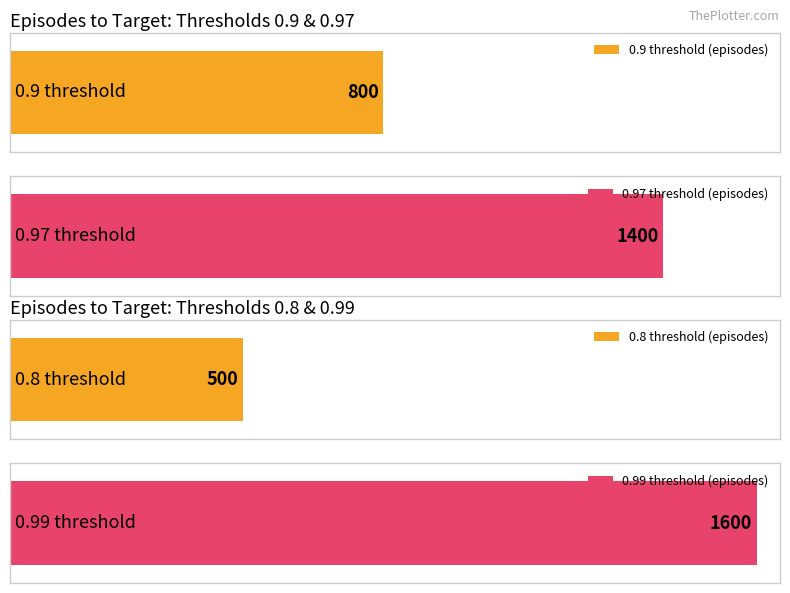

Count the values in the range 800 to 1600.

3